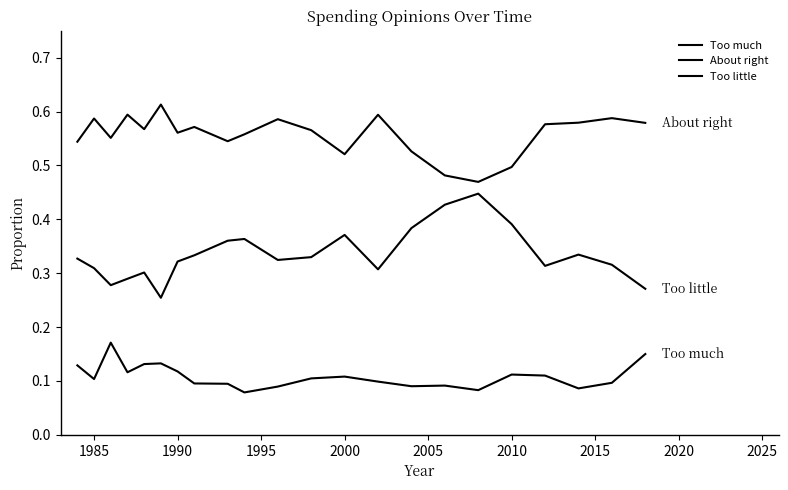

Does the chart display data point markers on the line(s)?

No